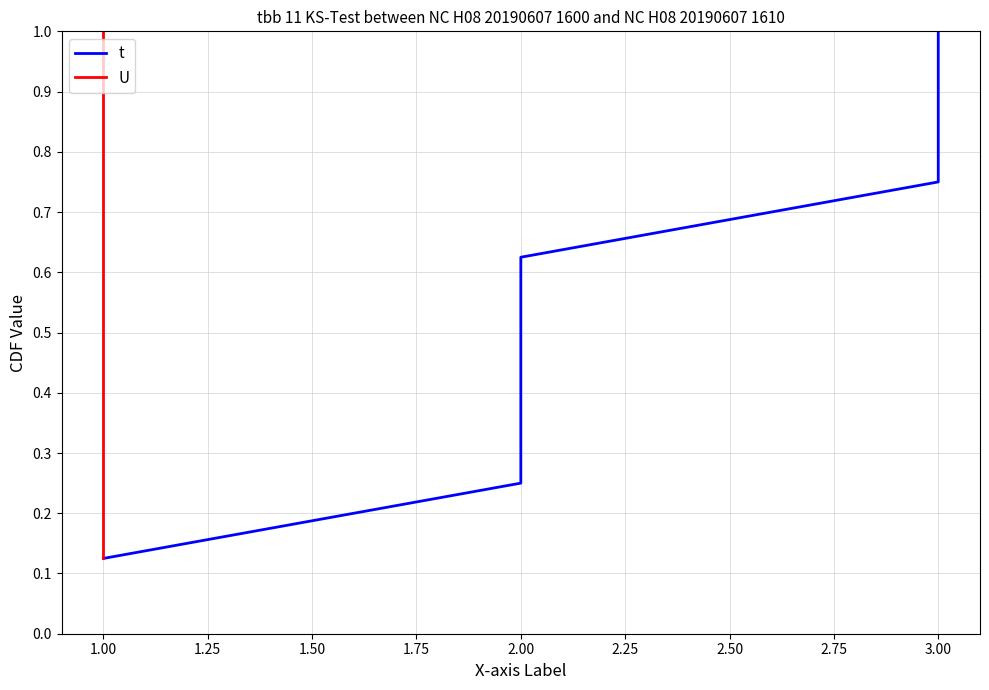

What is the maximum value shown in the chart?

1.0